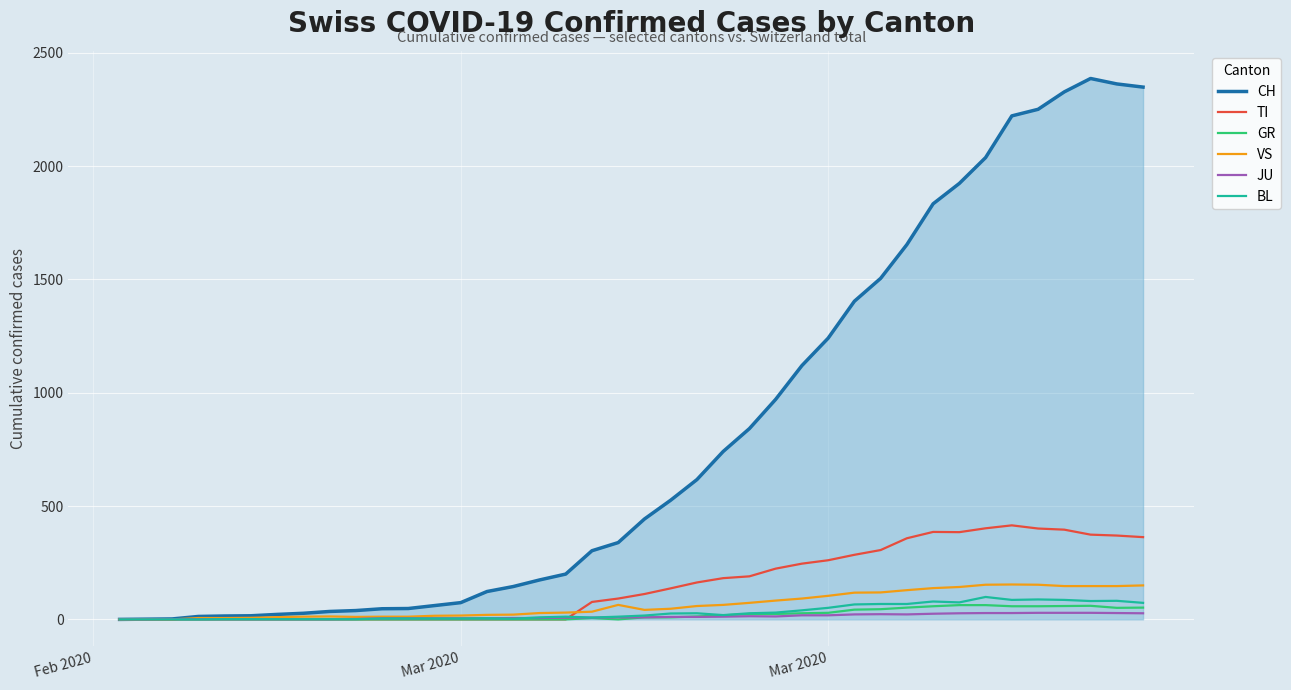

Which series has the largest total across all categories?

CH